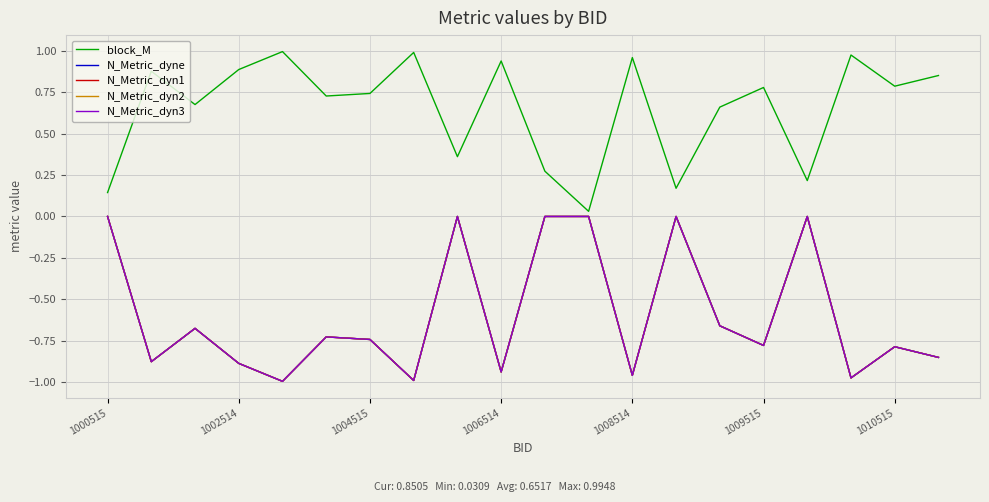

What is the average value of the N_Metric_dyn3 series?

-0.6